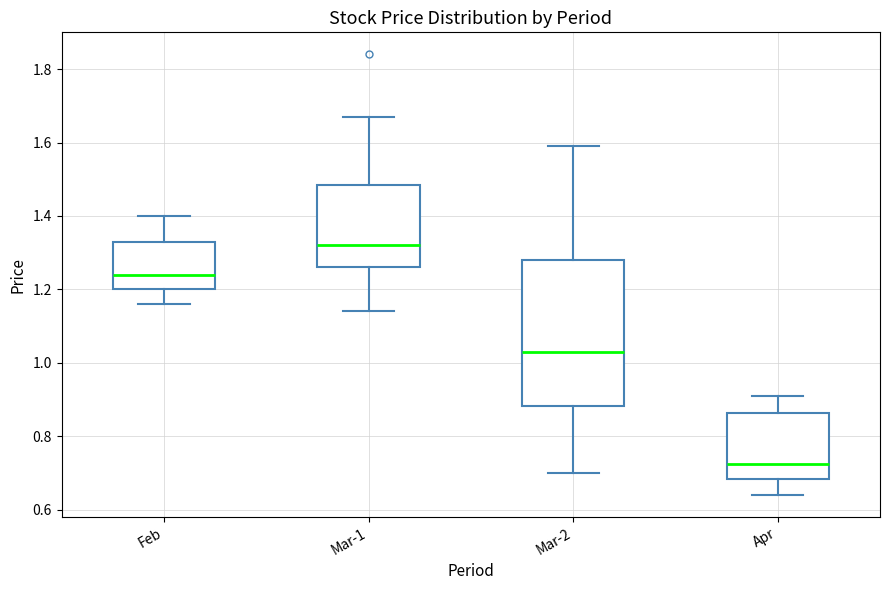

Where does the lower whisker of the box for Mar-2 end on the y-axis? The values are not printed on the chart, so give them approximately, as read against the axis.

0.70